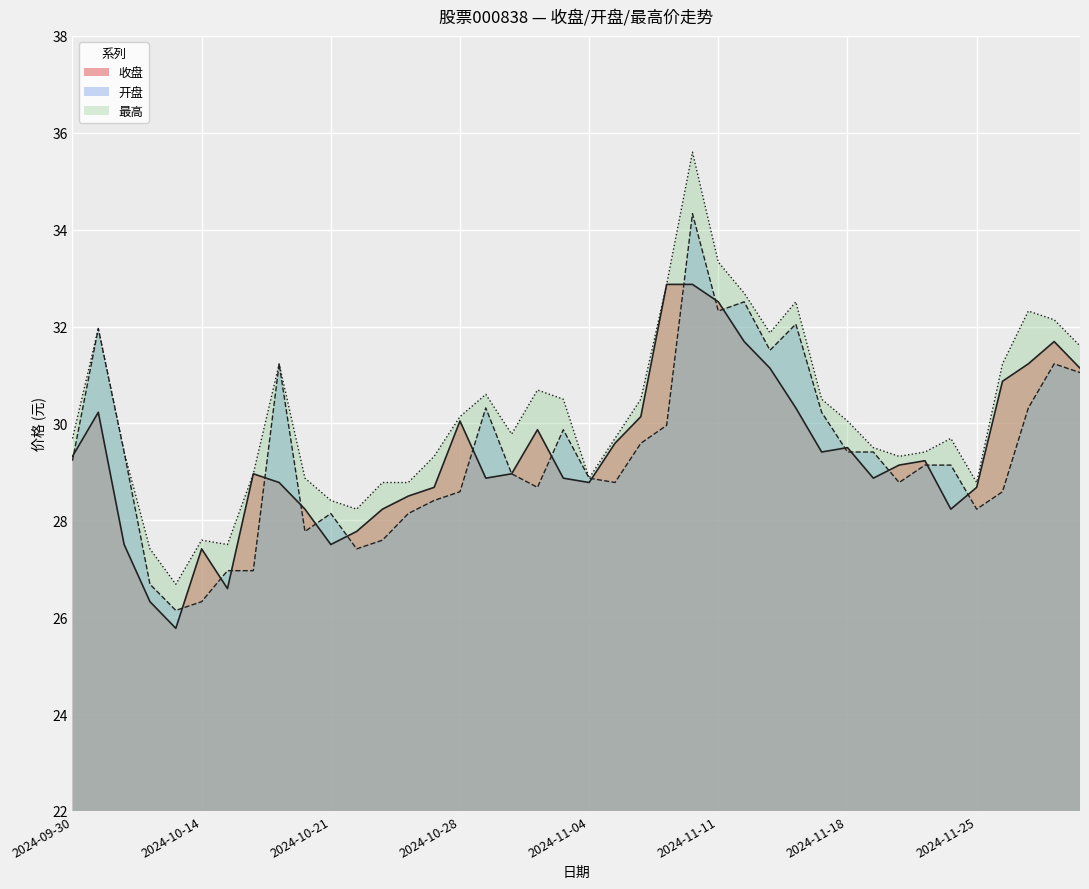

At how many categories does at least one series exceed 33?

2